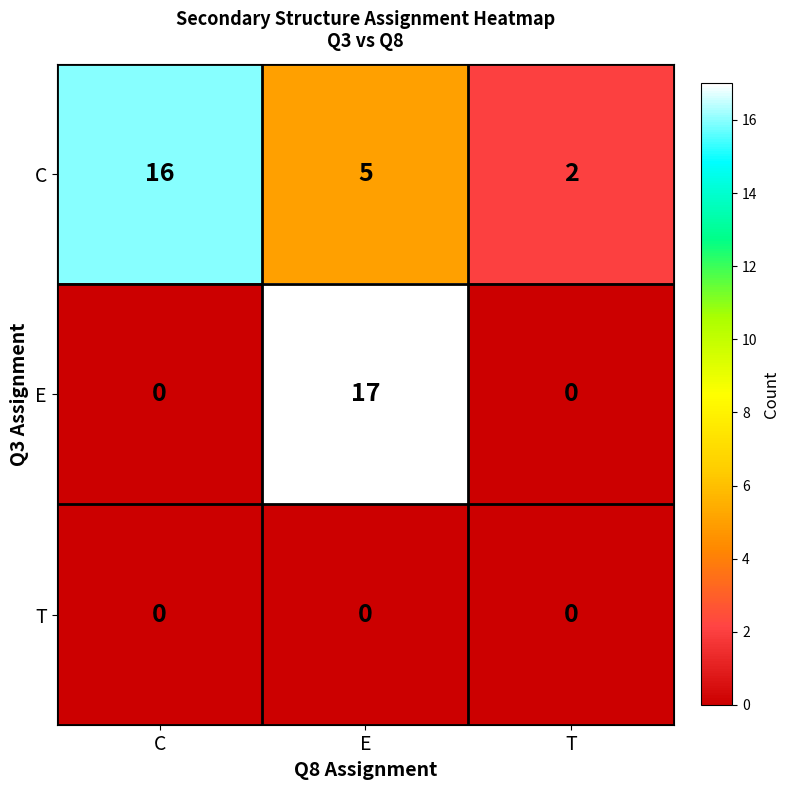

Reading right to left, list all the values displayed in this chart.

C: 2	5	16
E: 0	17	0
T: 0	0	0